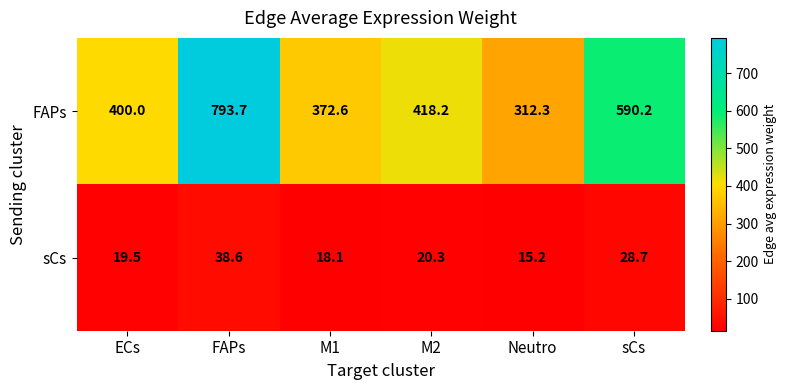

What is the difference between the FAPs values at ECs and FAPs?

393.7